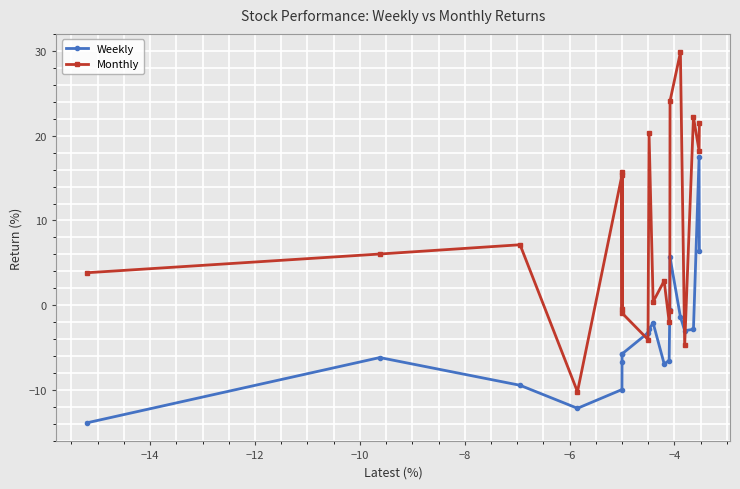

How many interior local valleys does the Monthly series have?

7